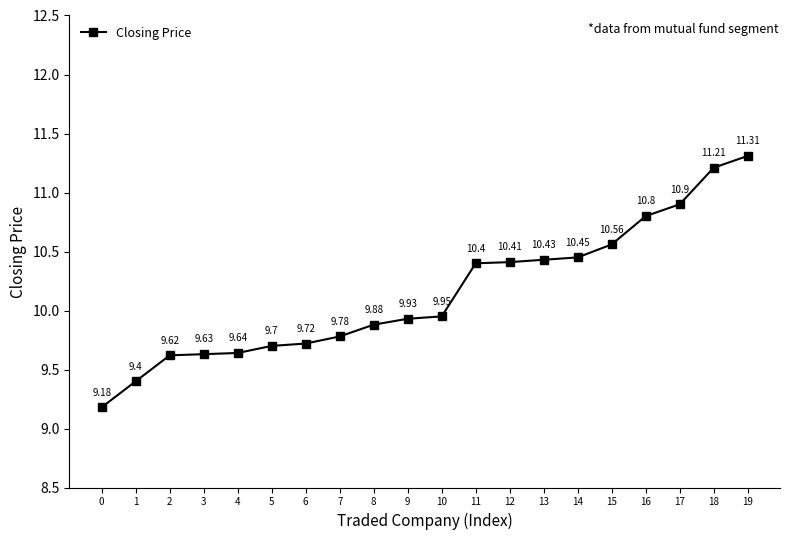

True or false: there are more than 2 points higher than both neighbors.

False